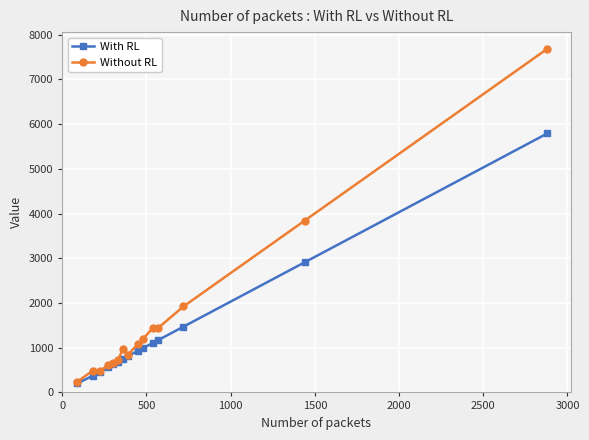

What is the value of the Without RL point at the 15th from the left?

7682